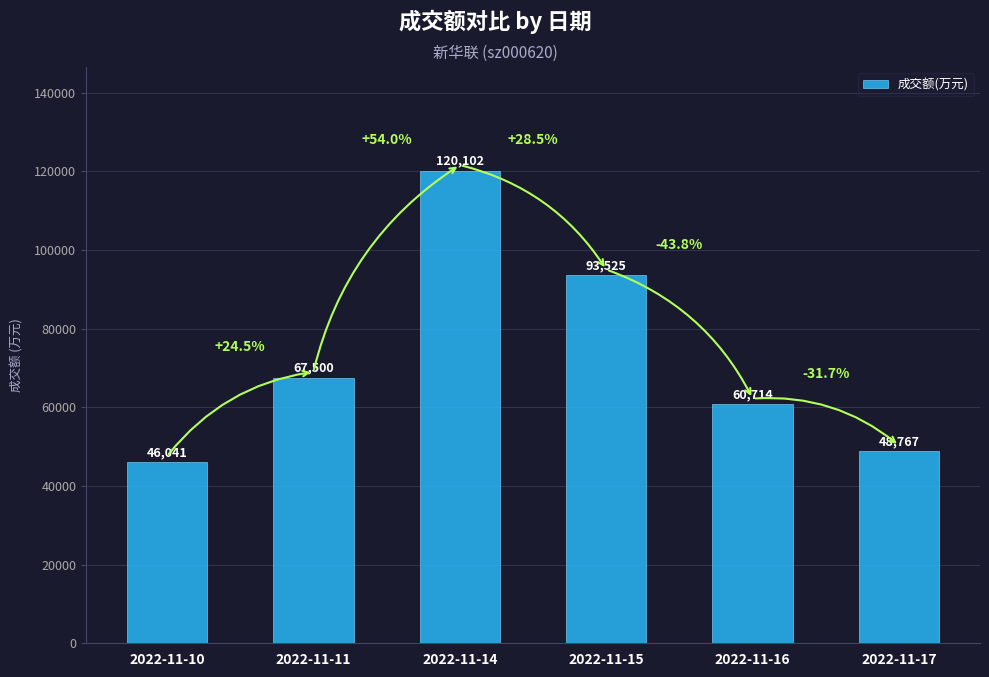

List the labels in order of value, largest first.

2022-11-14, 2022-11-15, 2022-11-11, 2022-11-16, 2022-11-17, 2022-11-10